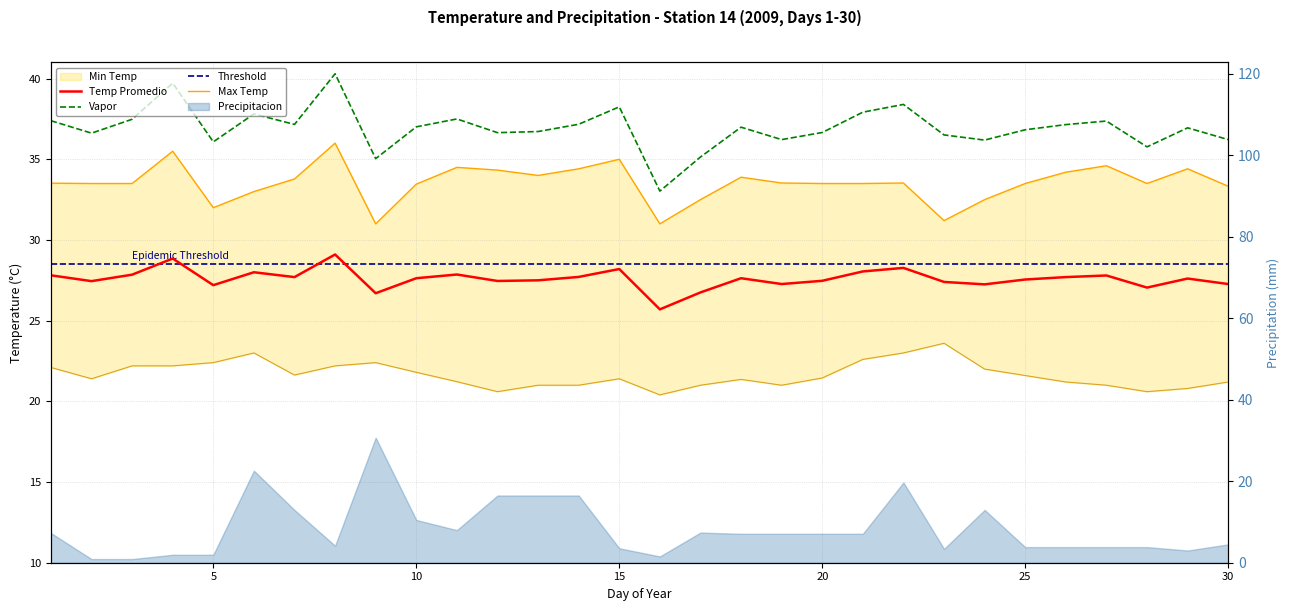

True or false: Temp Promedio and Min Temp cross at least once.

False